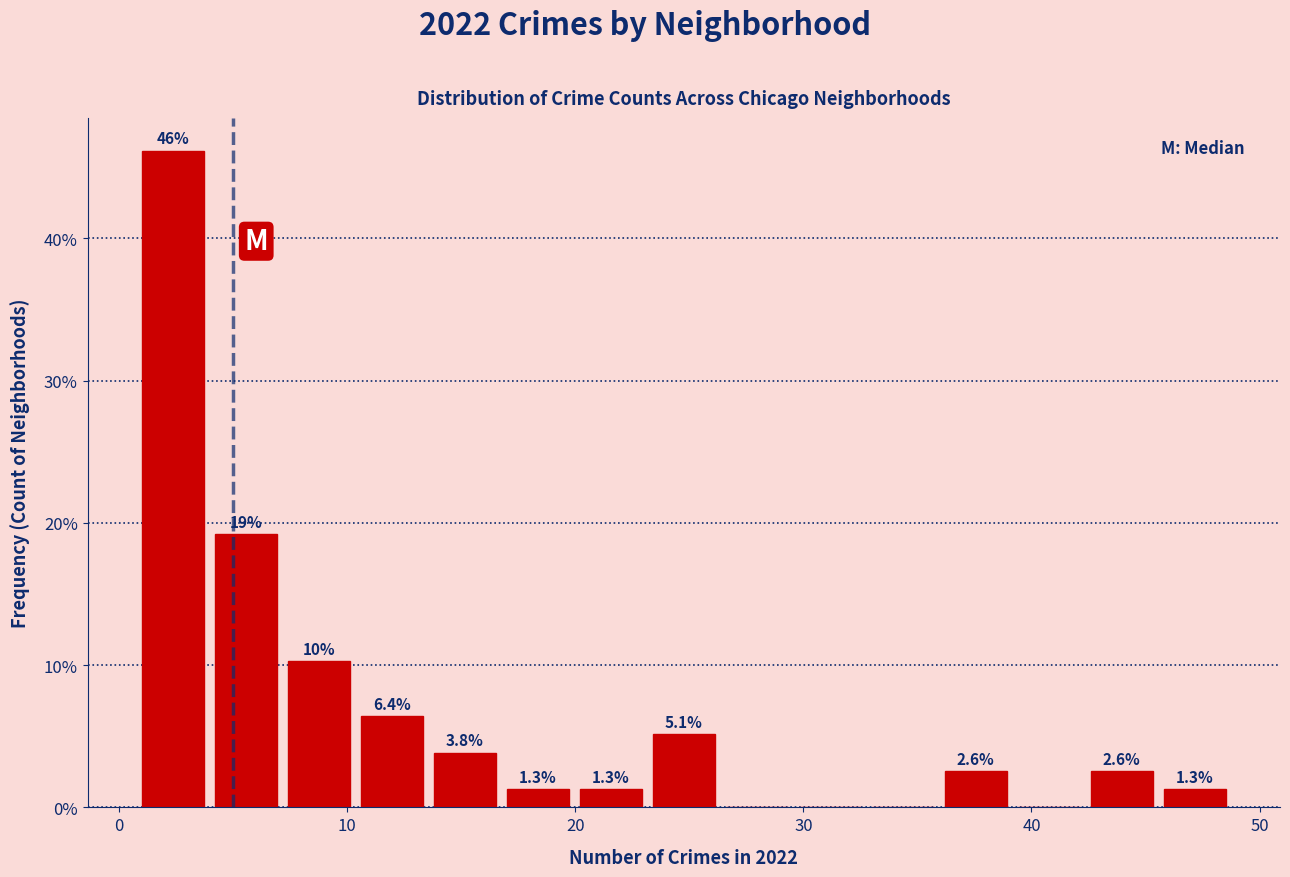

Around what value on the x-axis is the tallest bar? Give the approximate position of its centre, as read against the axis.

2